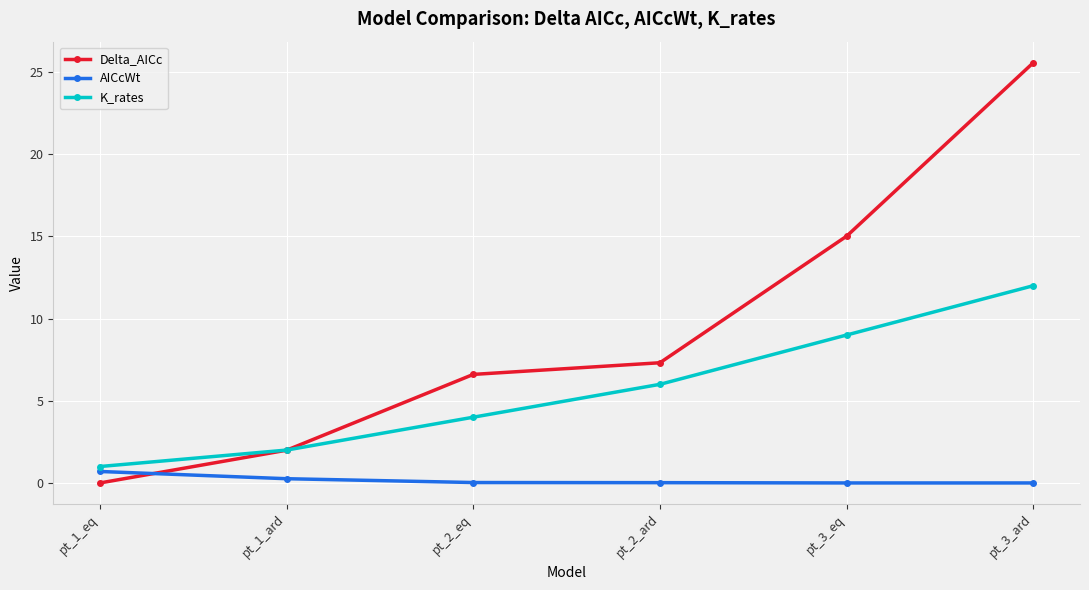

Which series has the widest spread of values?

Delta_AICc